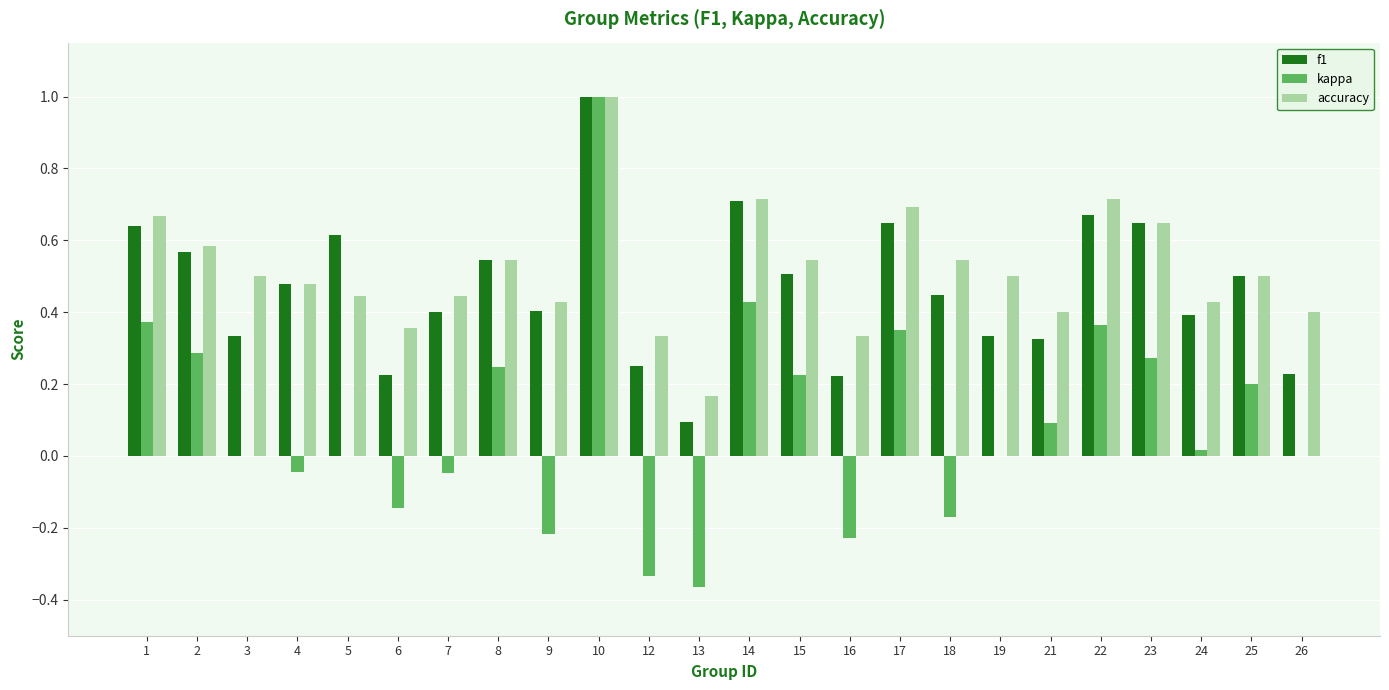

How many data points does each series have?

24